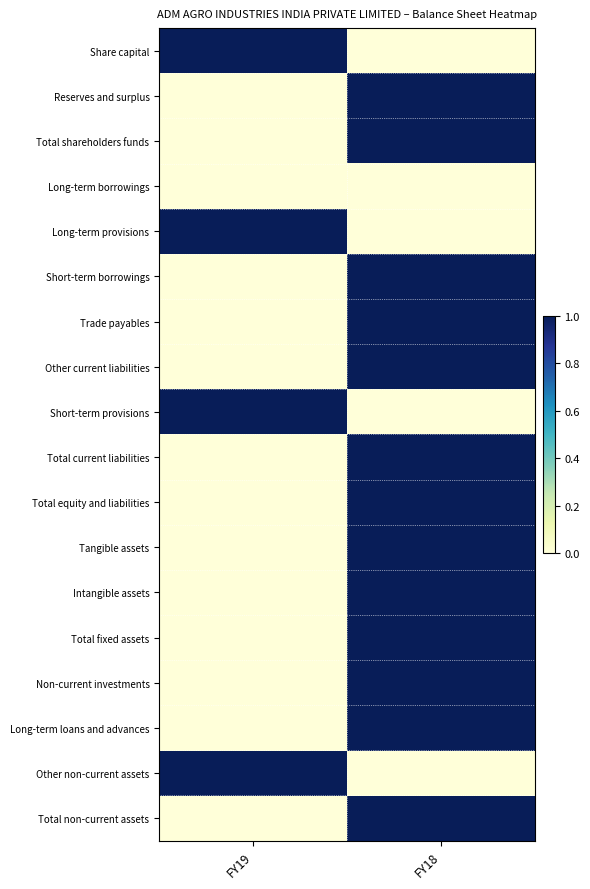

Rank the series by their maximum value, from highest to lowest.

Share capital, Reserves and surplus, Total shareholders funds, Long-term provisions, Short-term borrowings, Trade payables, Other current liabilities, Short-term provisions, Total current liabilities, Total equity and liabilities, Tangible assets, Intangible assets, Total fixed assets, Non-current investments, Long-term loans and advances, Other non-current assets, Total non-current assets, Long-term borrowings